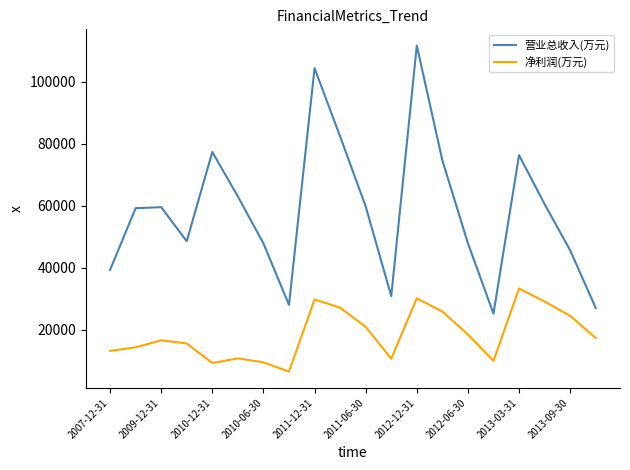

Does the chart display data point markers on the line(s)?

No